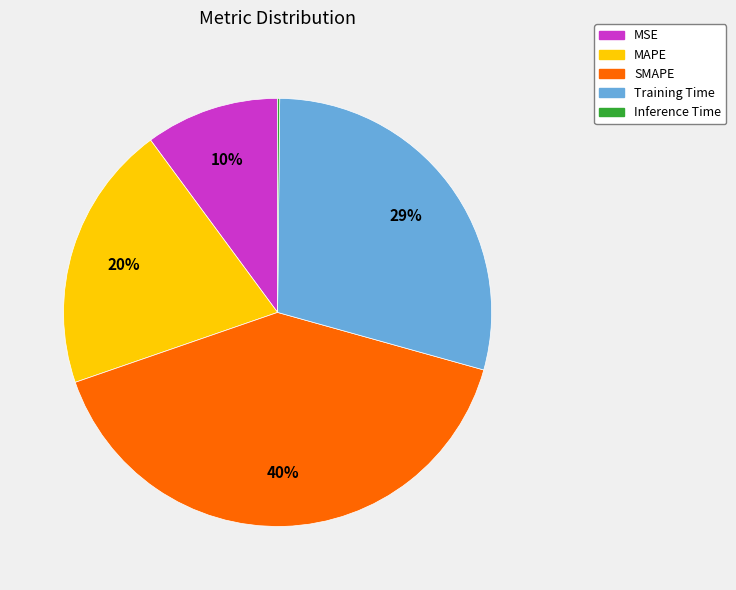

Is there any slice that represents more than half of the pie?

No